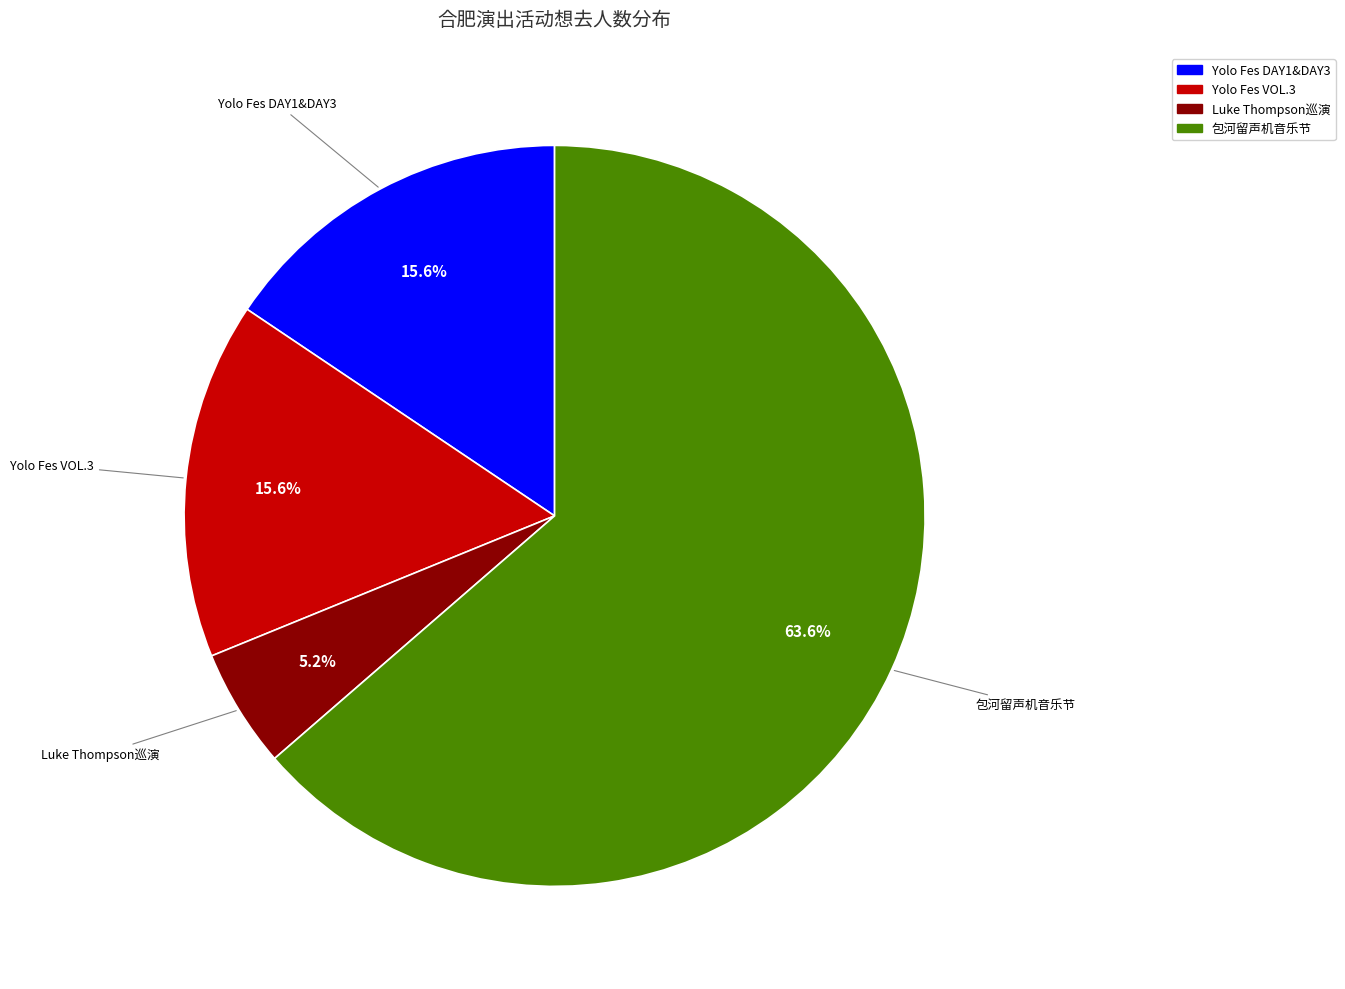

Is there a majority slice in this chart?

Yes